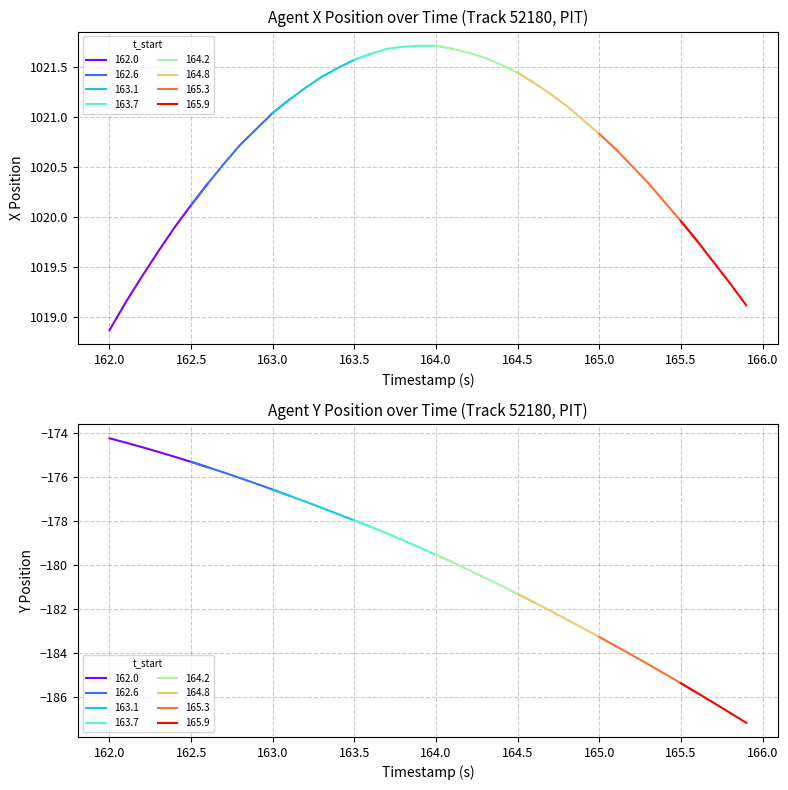

Between 7 and 3, which is larger?

7